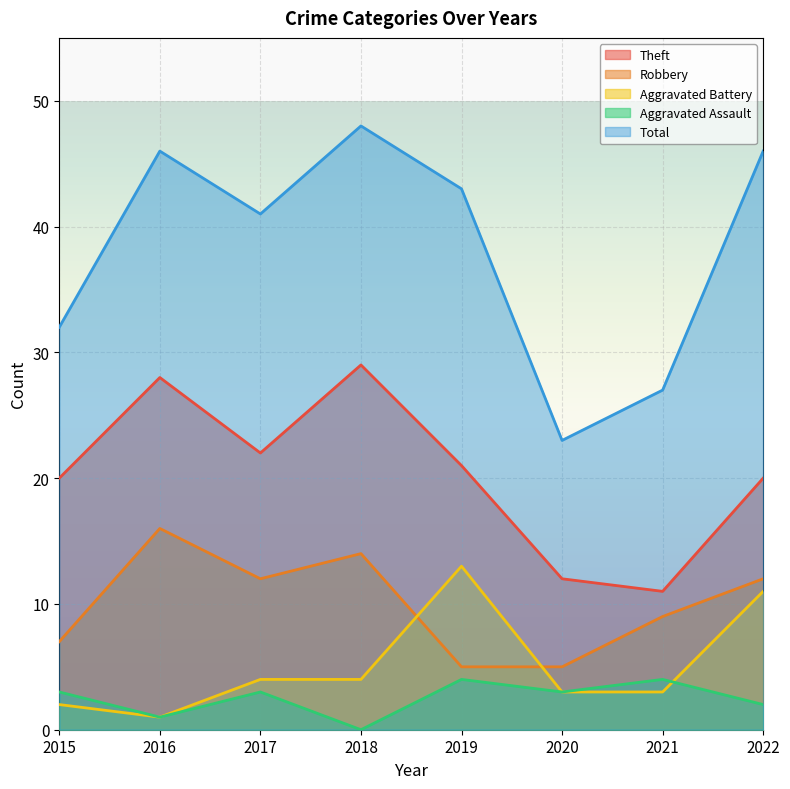

What is the sum of all Robbery values?

80